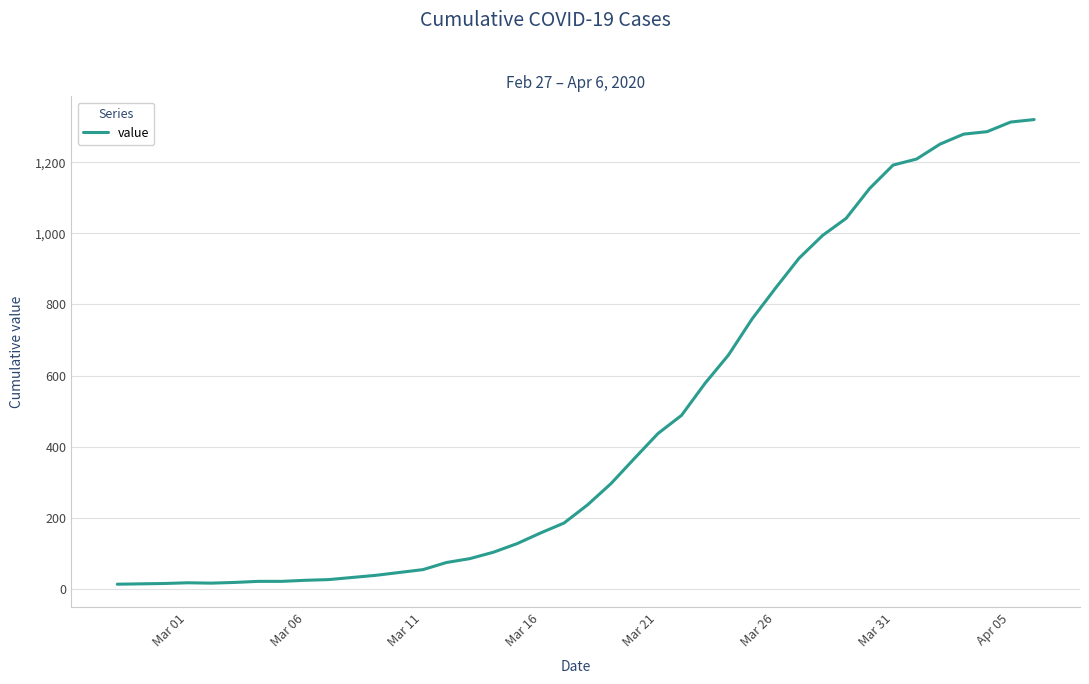

What is the difference between the maximum and minimum values?

1307